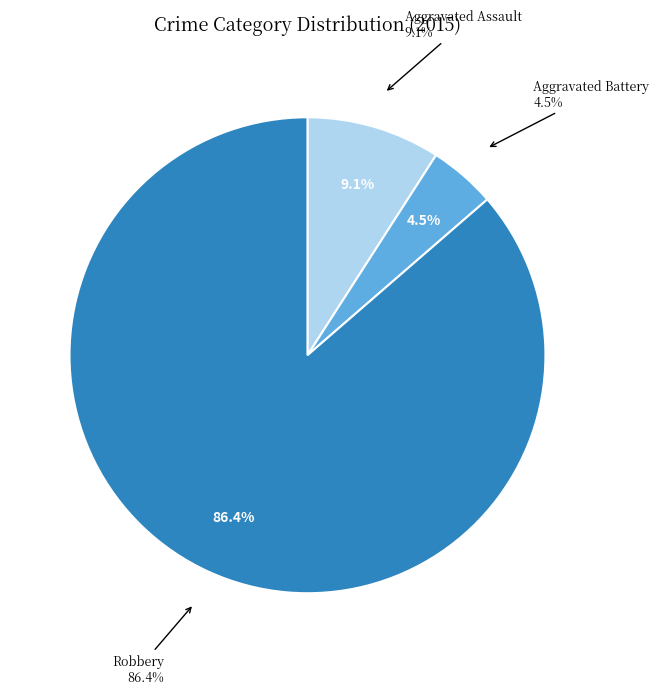

True or false: Aggravated Assault accounts for 2% of the total.

False